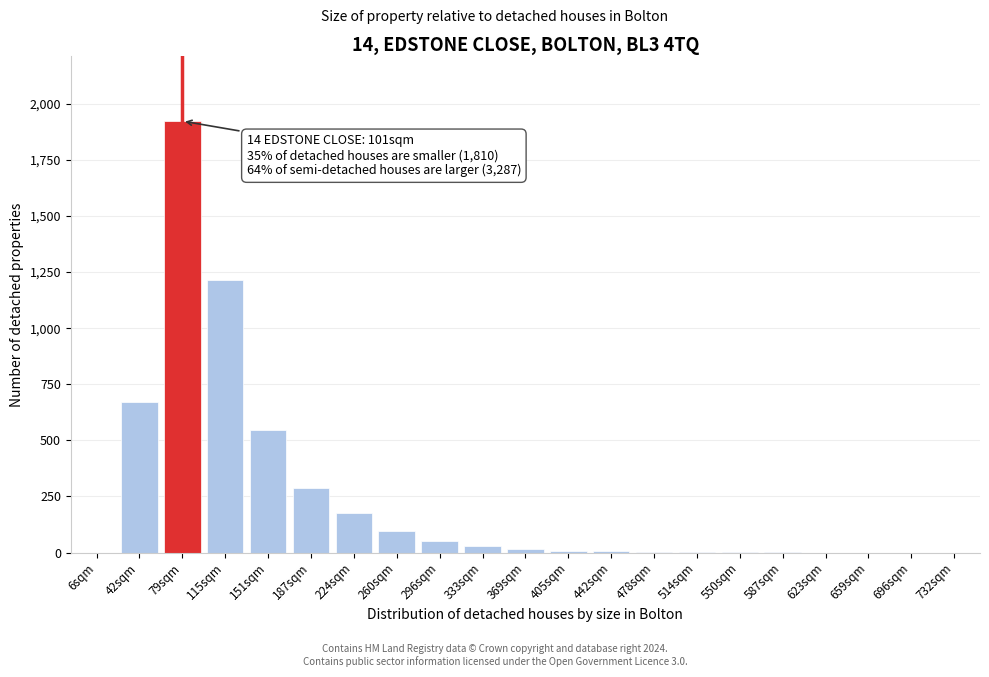

What is the maximum value shown in the chart?

1923